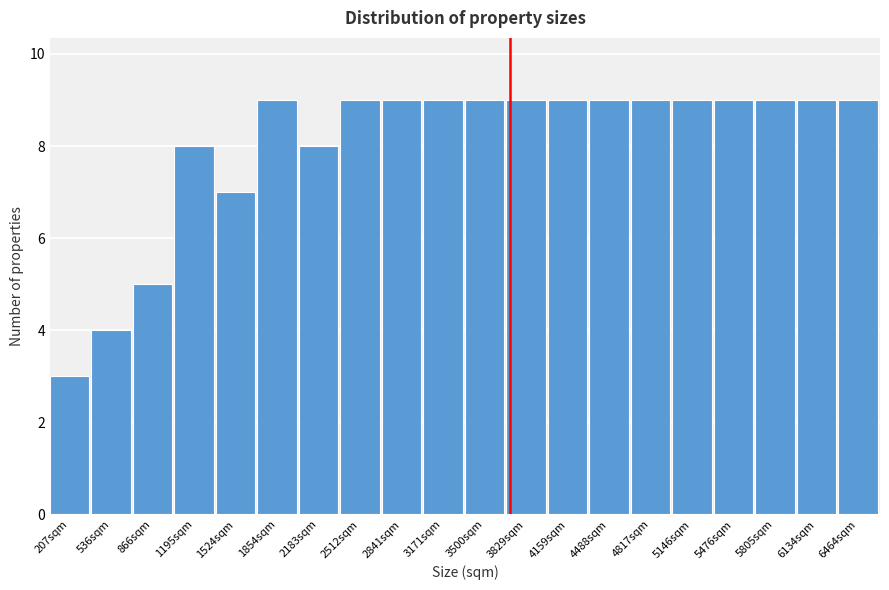

Reading left to right, list all the values displayed in this chart.

207sqm=3	536sqm=4	866sqm=5	1195sqm=8	1524sqm=7	1854sqm=9	2183sqm=8	2512sqm=9	2841sqm=9	3171sqm=9	3500sqm=9	3829sqm=9	4159sqm=9	4488sqm=9	4817sqm=9	5146sqm=9	5476sqm=9	5805sqm=9	6134sqm=9	6464sqm=9